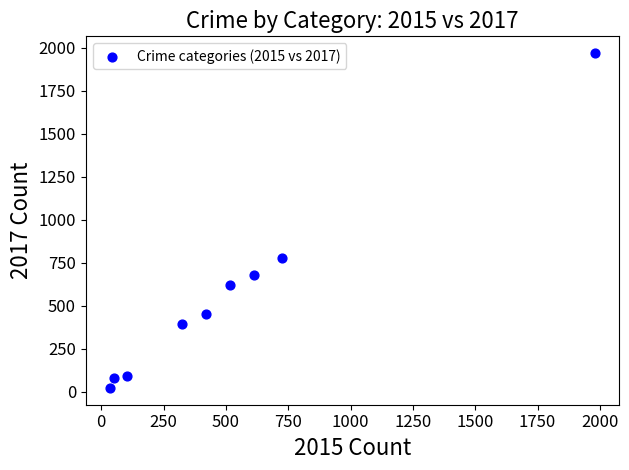

What Y value in the scatter plot is closest to 995?

780